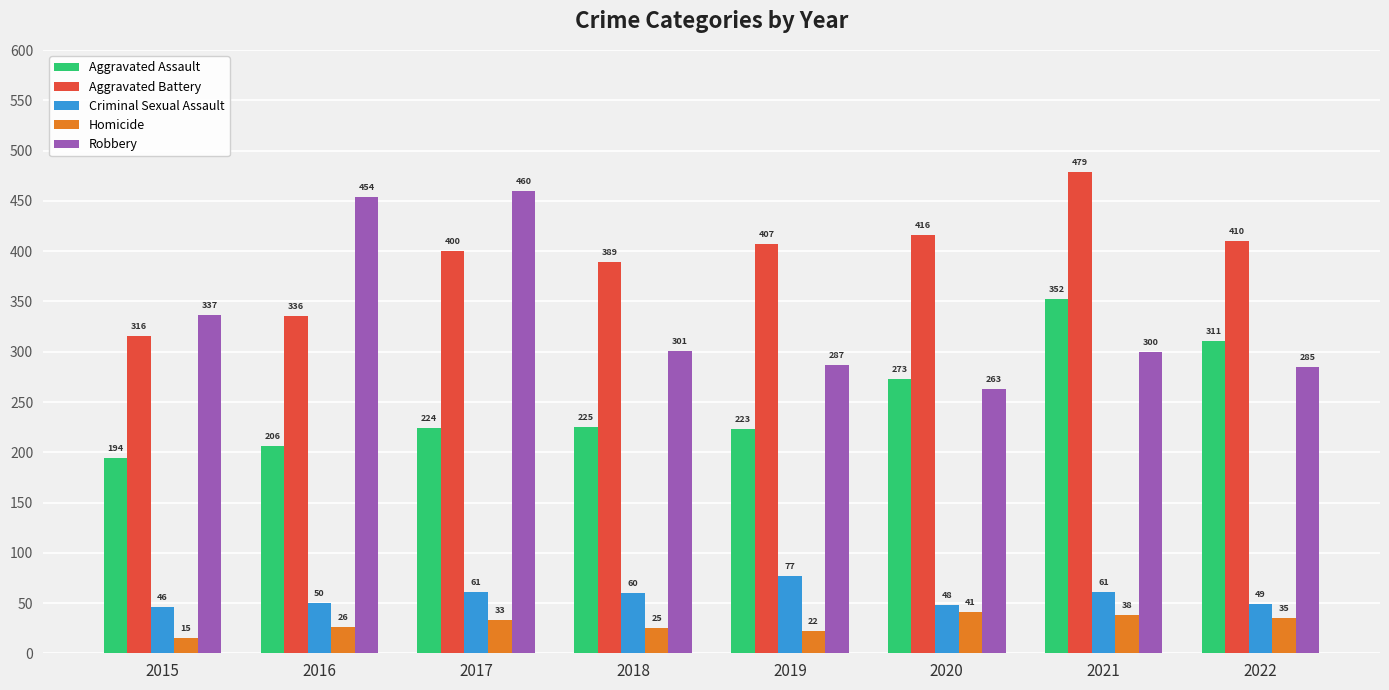

What is the greatest value displayed?

479